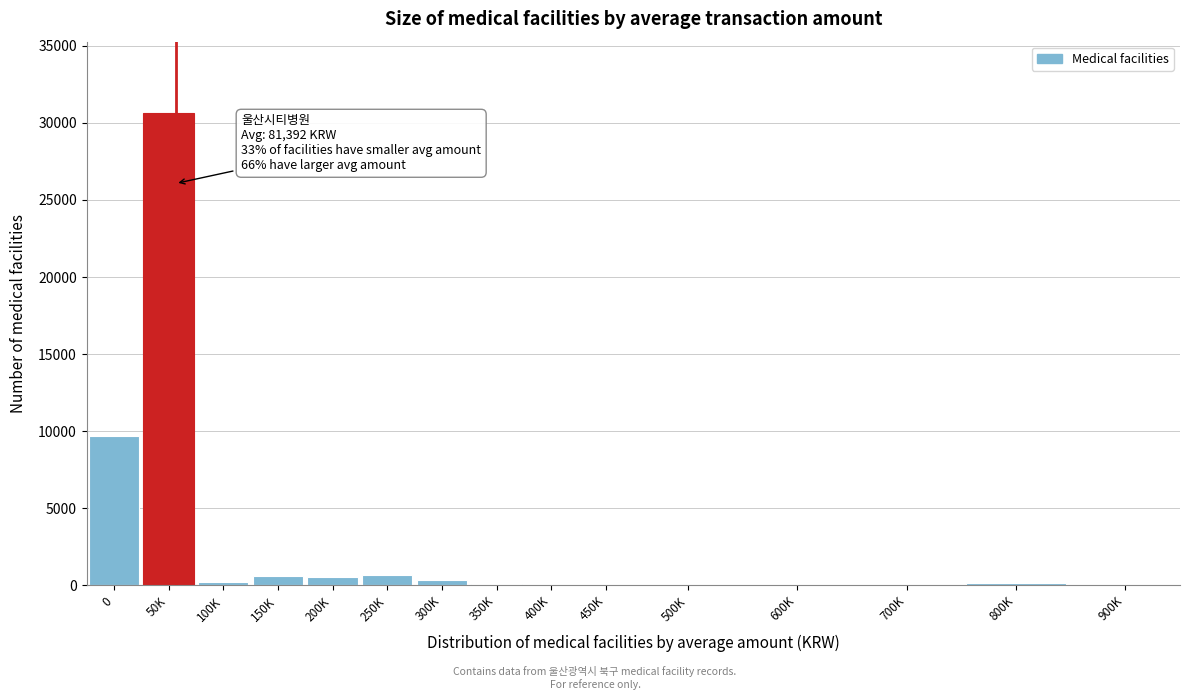

Which label corresponds to the largest value in the chart?

50K